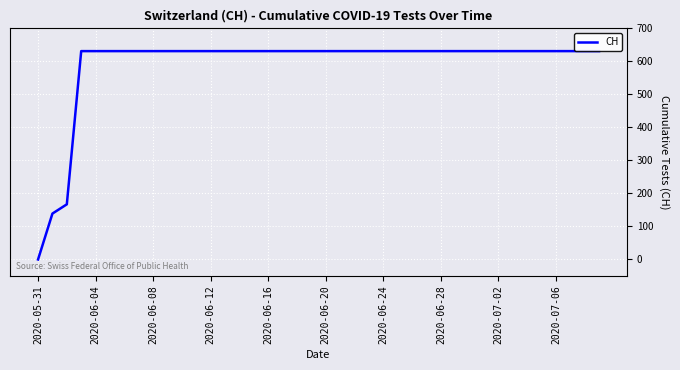

What is the difference between the maximum and minimum values?

631